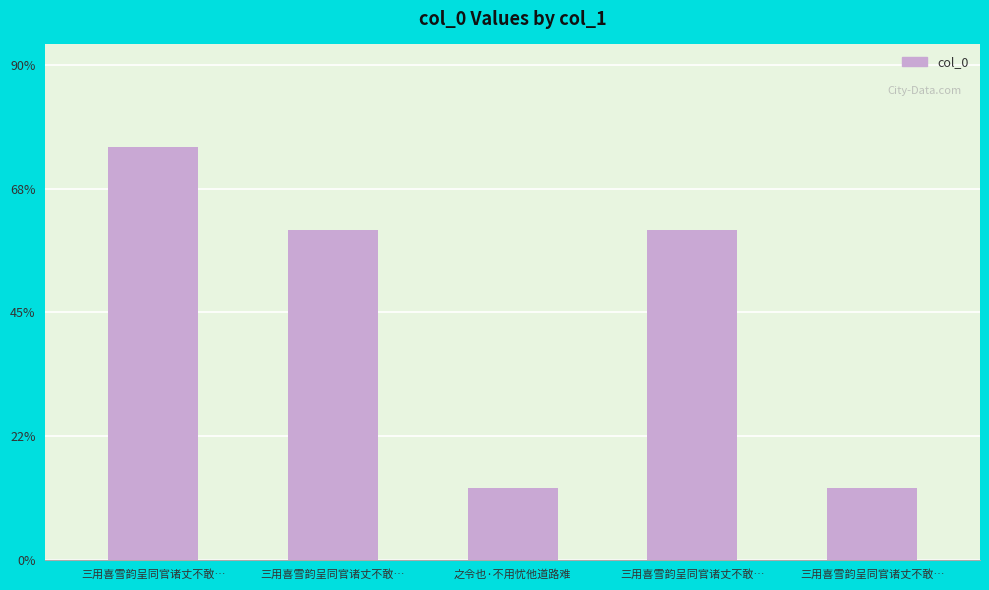

What is the ratio of the value at 三用喜雪韵呈同官诸丈不敢… to the value at 三用喜雪韵呈同官诸丈不敢…?

4.6